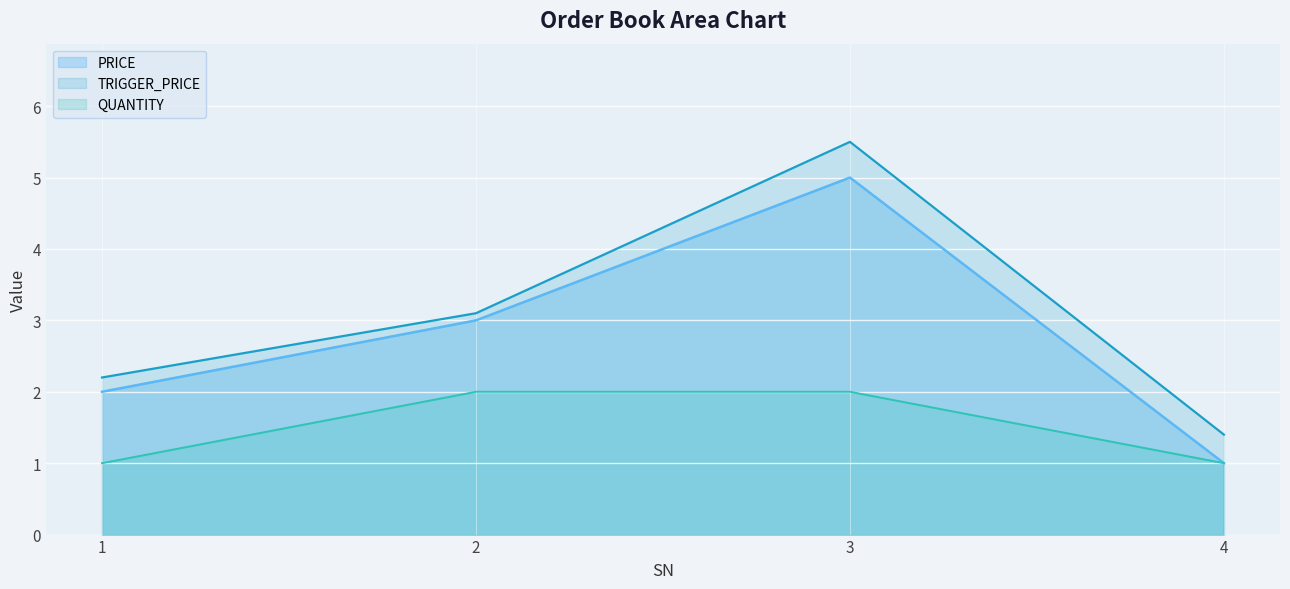

Is the value of QUANTITY at 1 greater than the value of TRIGGER_PRICE at 4?

No